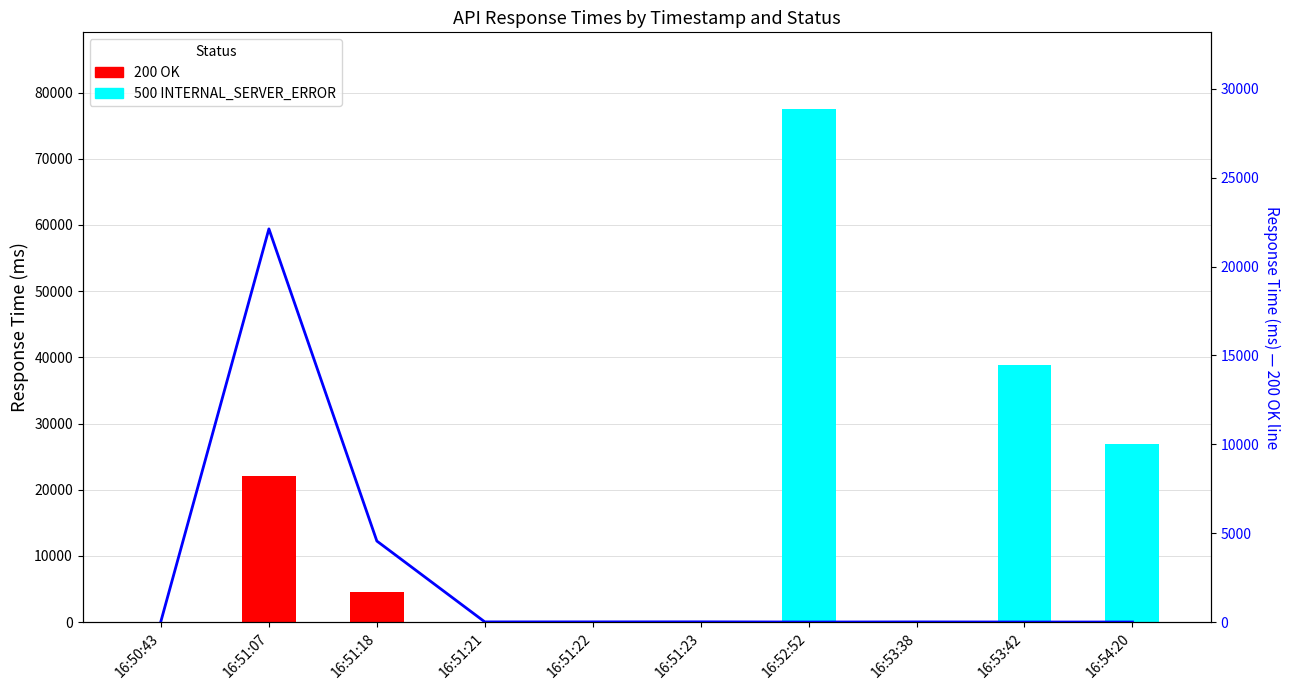

What is the sum of all 500 INTERNAL_SERVER_ERROR values?

143204